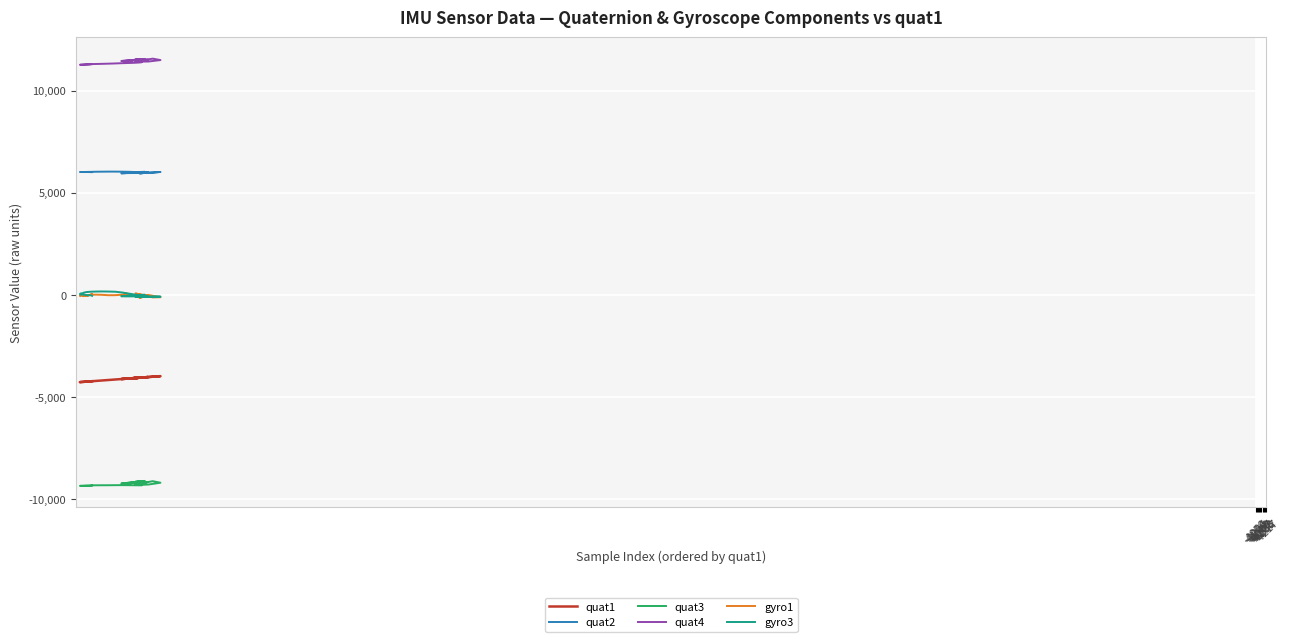

List the series in order of their peak value, lowest first.

quat3, quat1, gyro1, gyro3, quat2, quat4